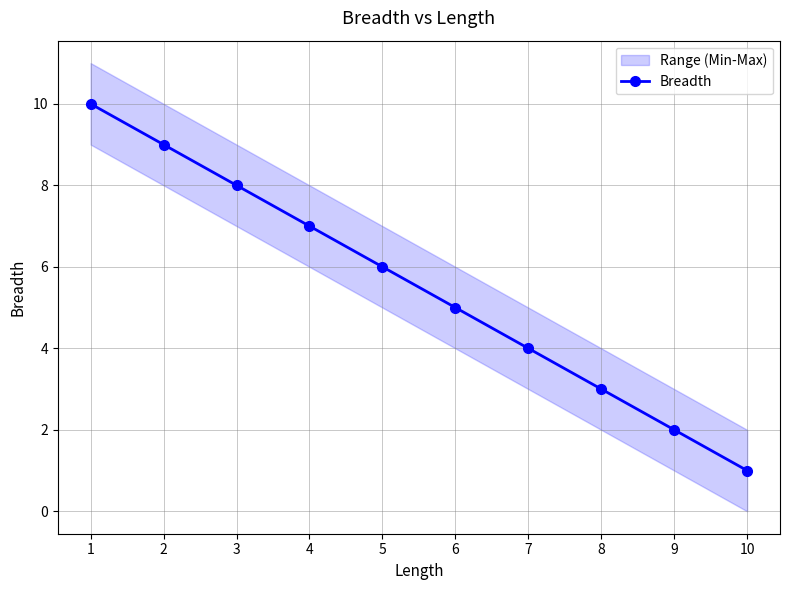

At which category does the chart reach its minimum across all series?

10